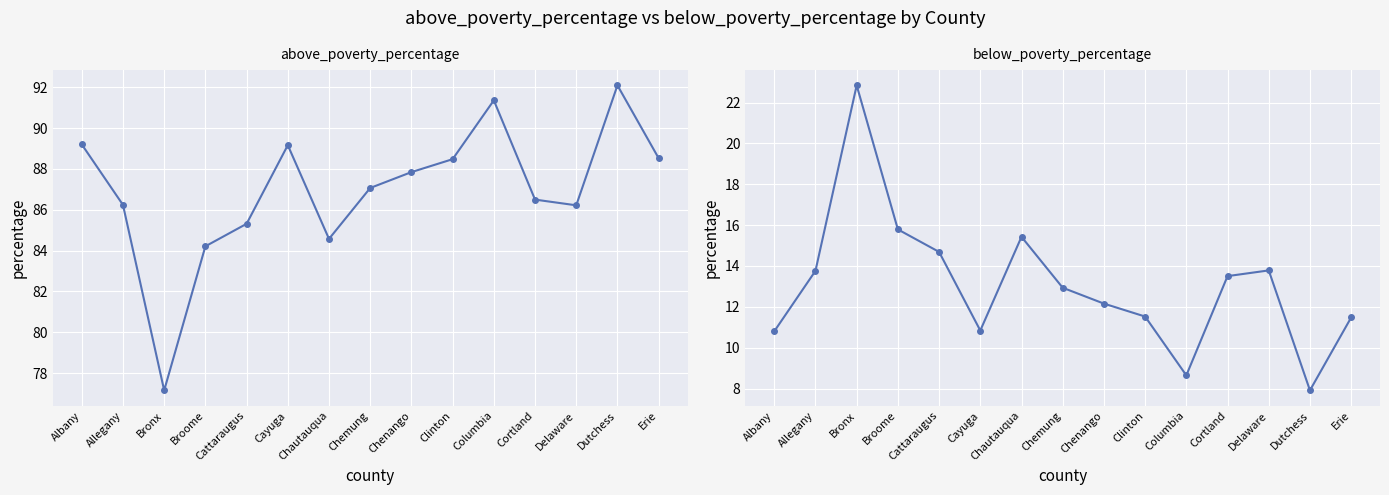

What is the label of the 12th point from the left?

Cortland